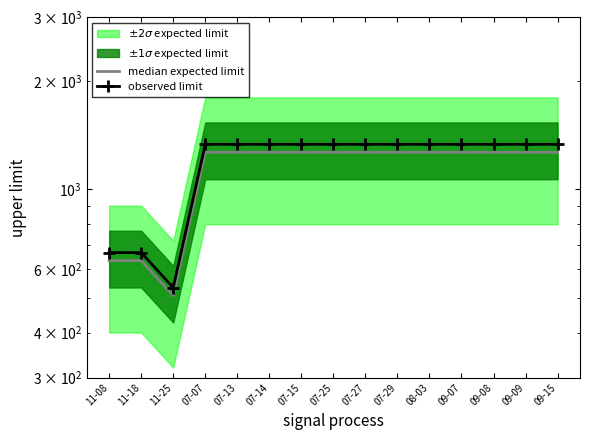

What is the label of the 1st point from the left?

11-08